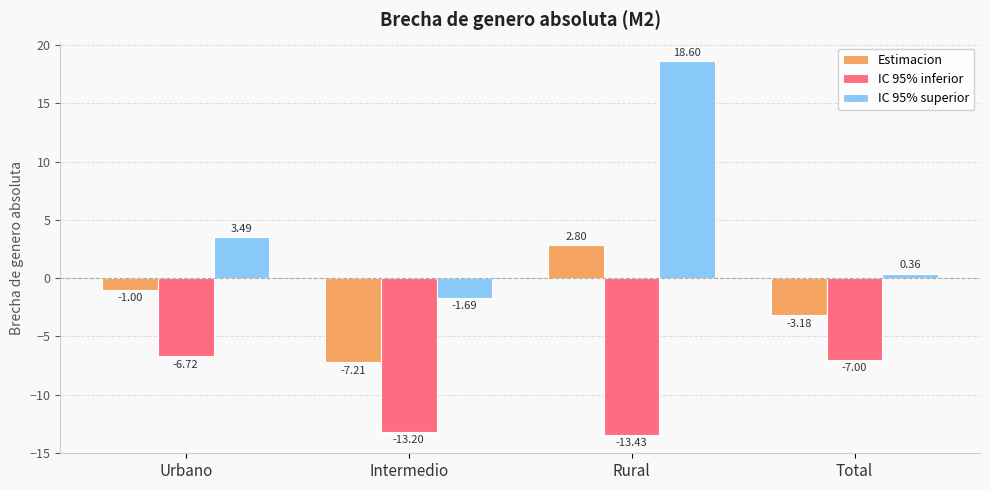

List the series in order of their peak value, lowest first.

IC 95% inferior, Estimacion, IC 95% superior